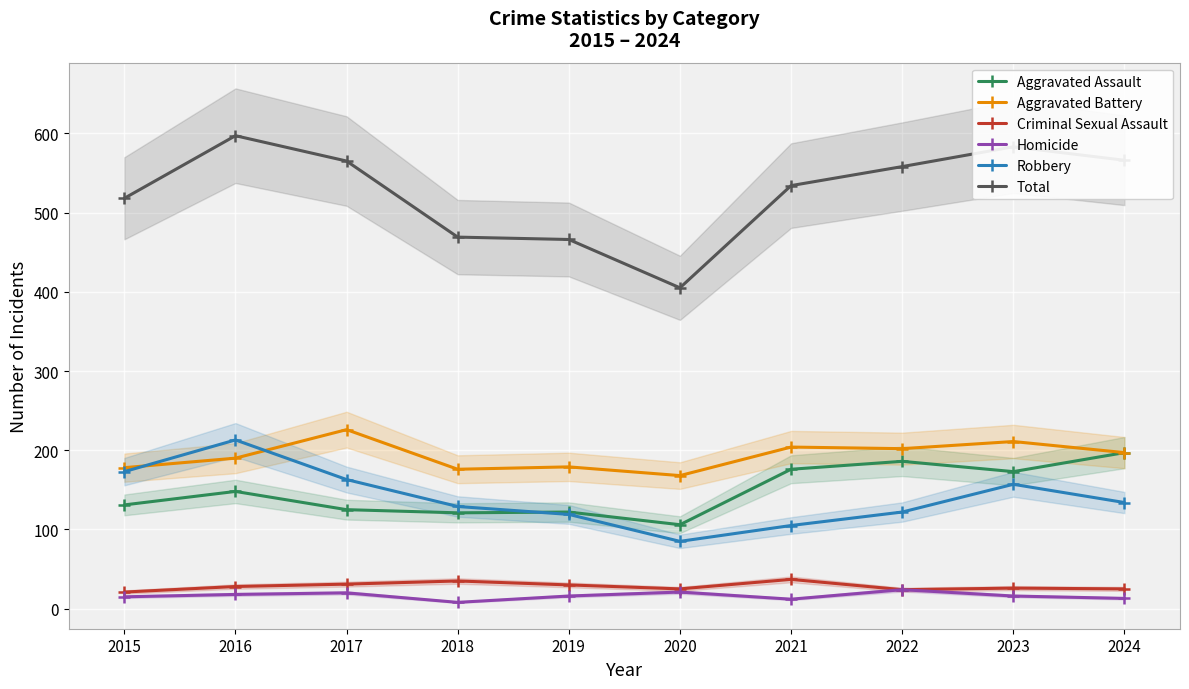

What is the difference between the second highest and second lowest values in the Aggravated Battery series?

35